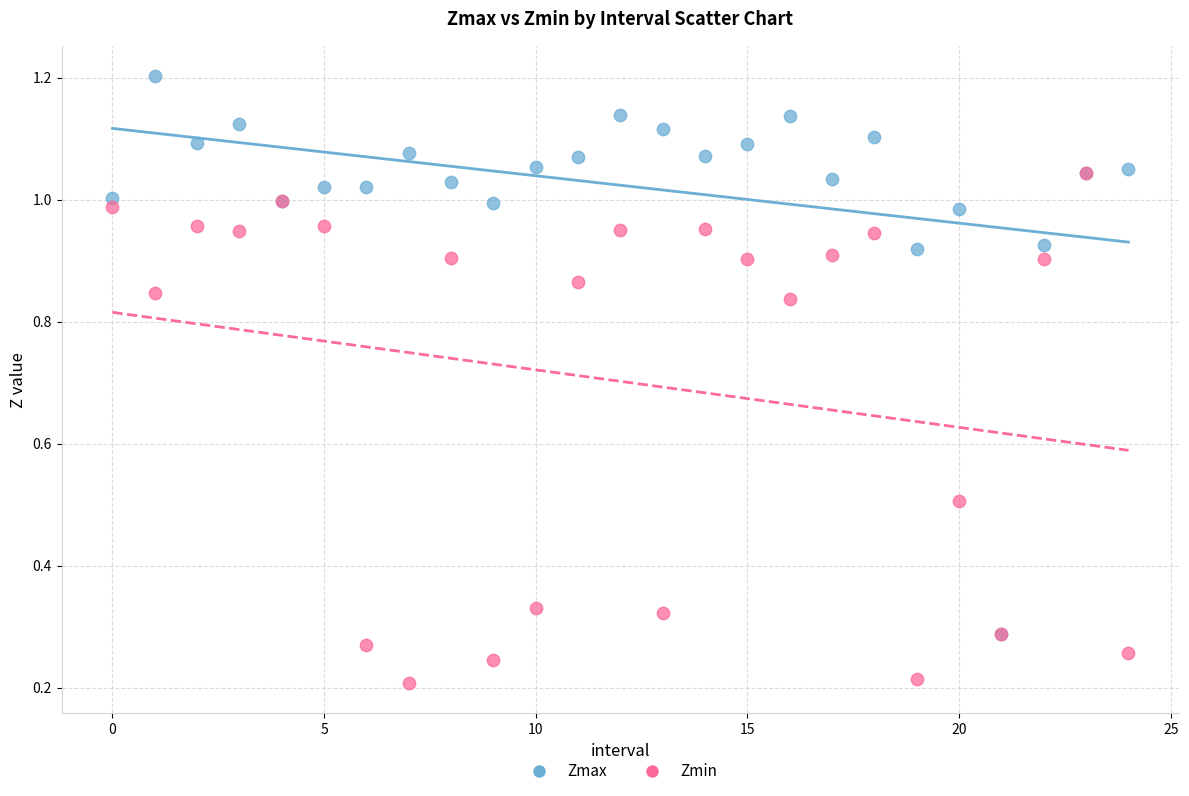

What are all the series names shown in the legend?

Zmax, Zmin